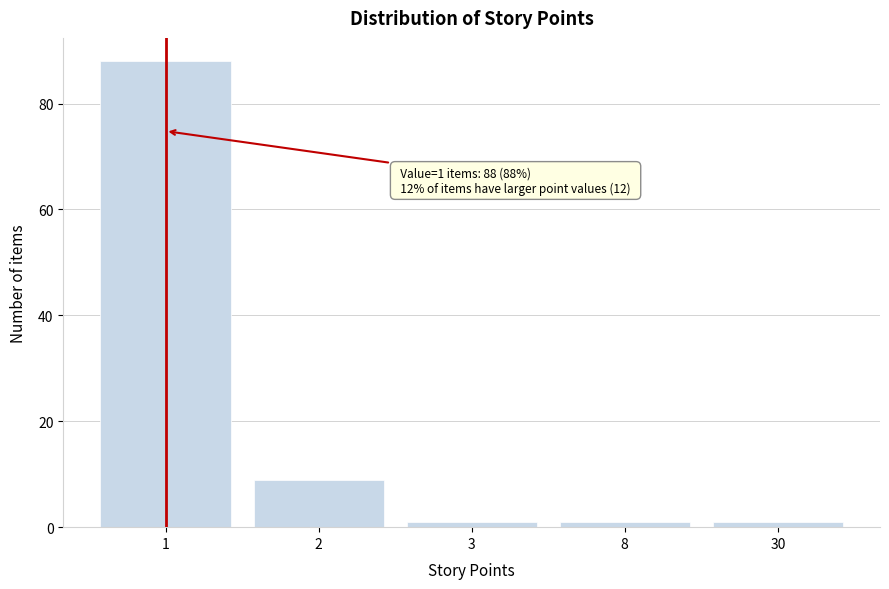

Reading left to right, extract all data points from this chart.

1=88	2=9	3=1	8=1	30=1